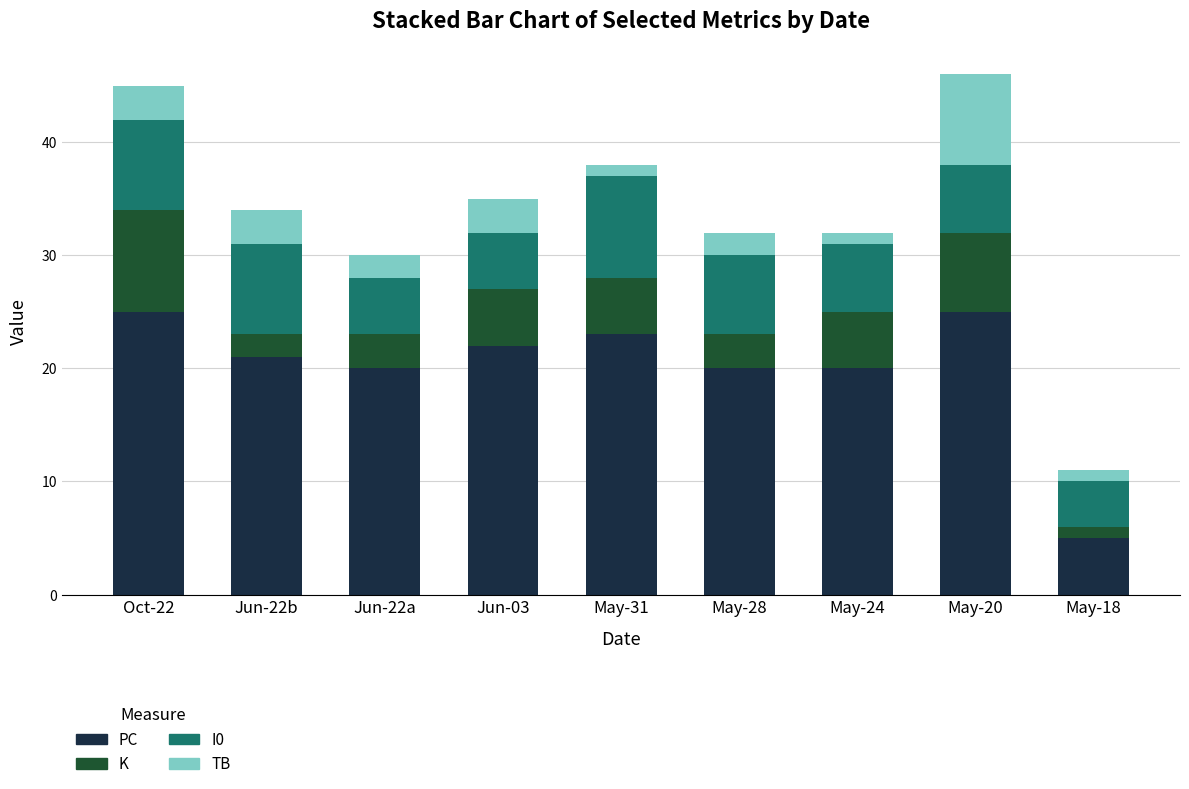

Which category has the lowest value in the PC series?

May-18